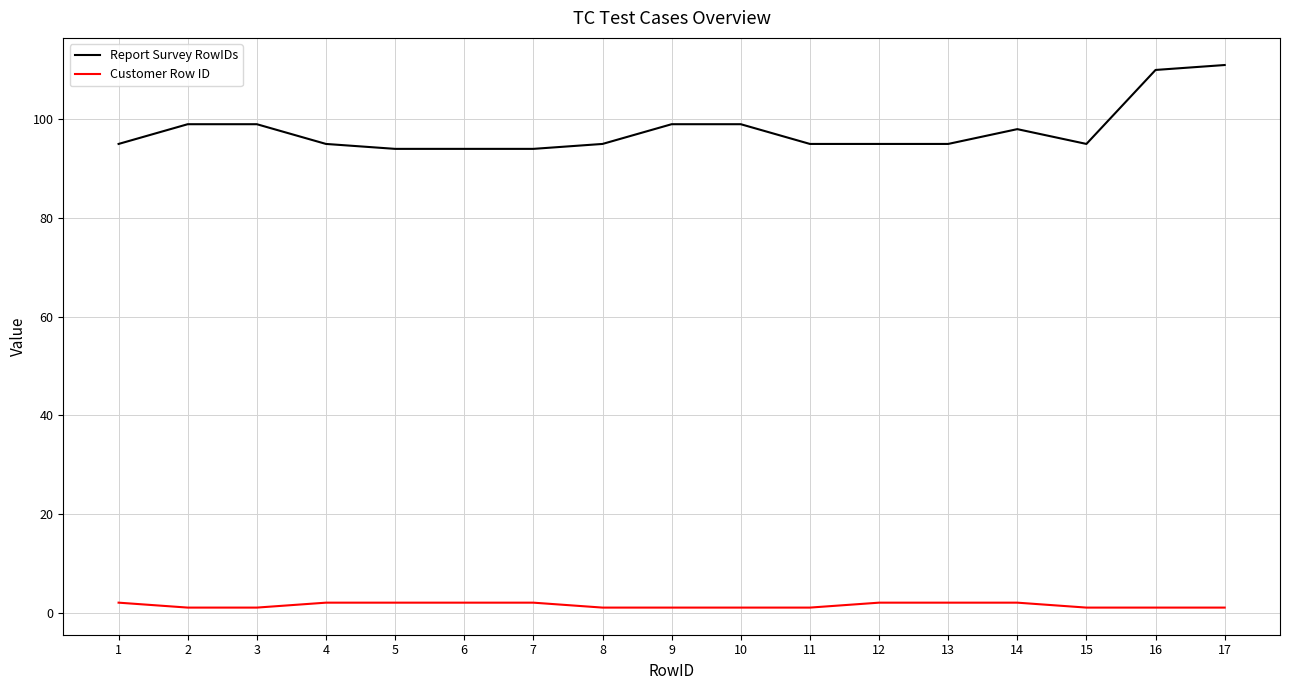

True or false: Customer Row ID and Report Survey RowIDs cross at least once.

False